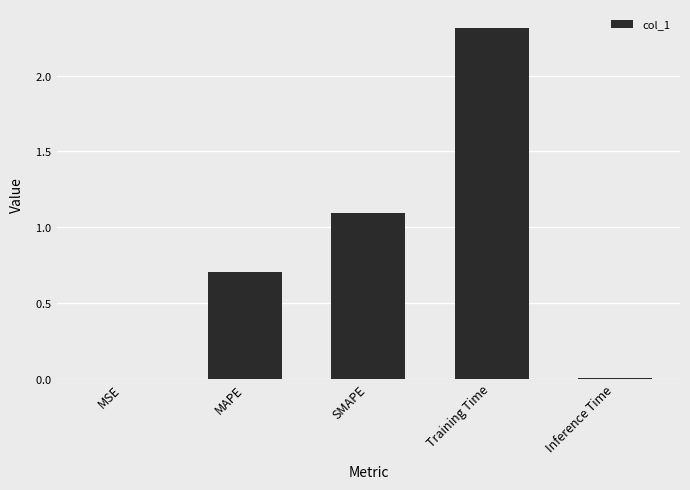

How many series are shown in this chart?

1